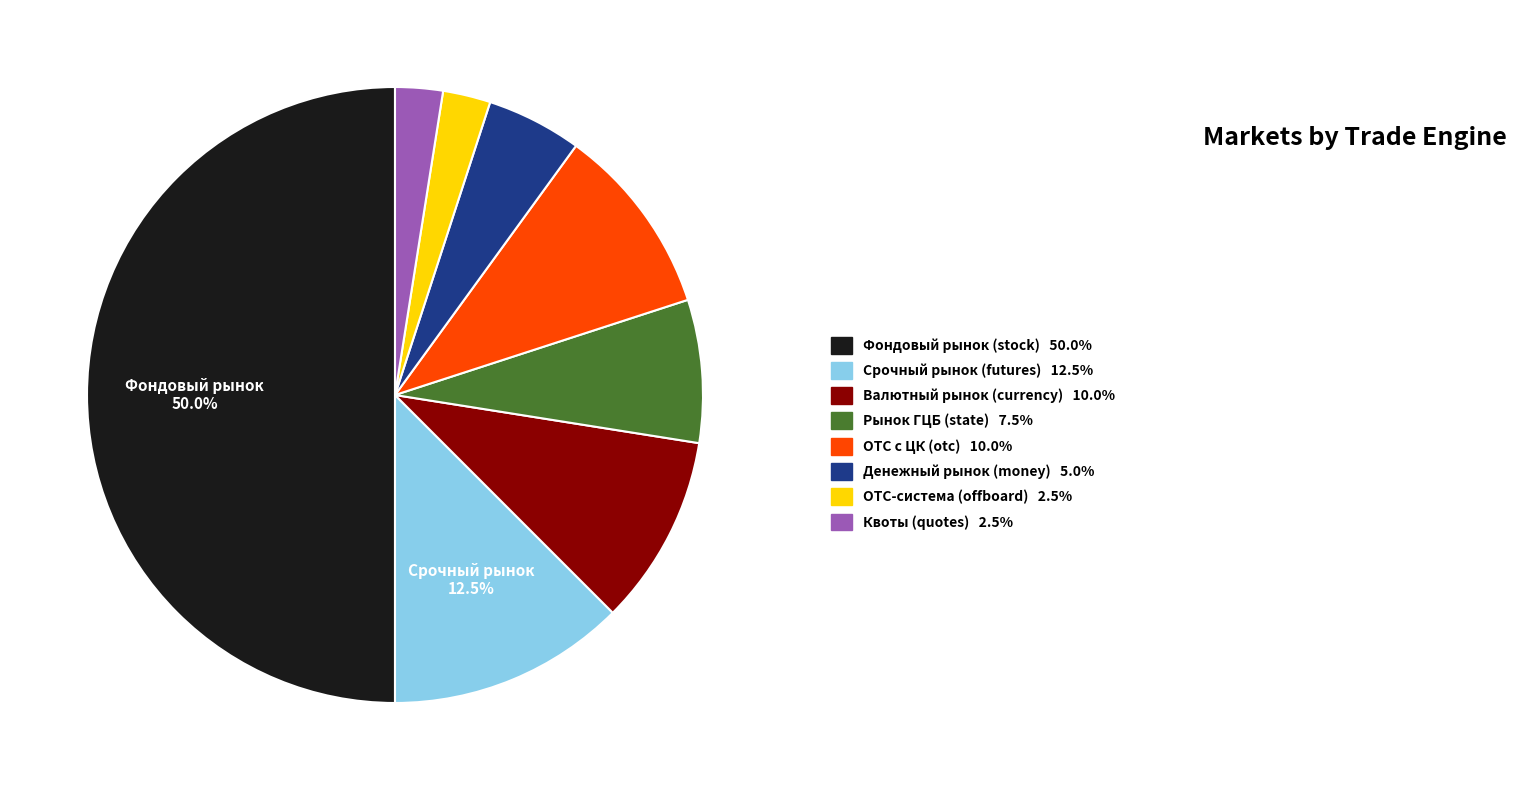

To the nearest percent, what portion does Рынок ГЦБ (state) represent?

8%